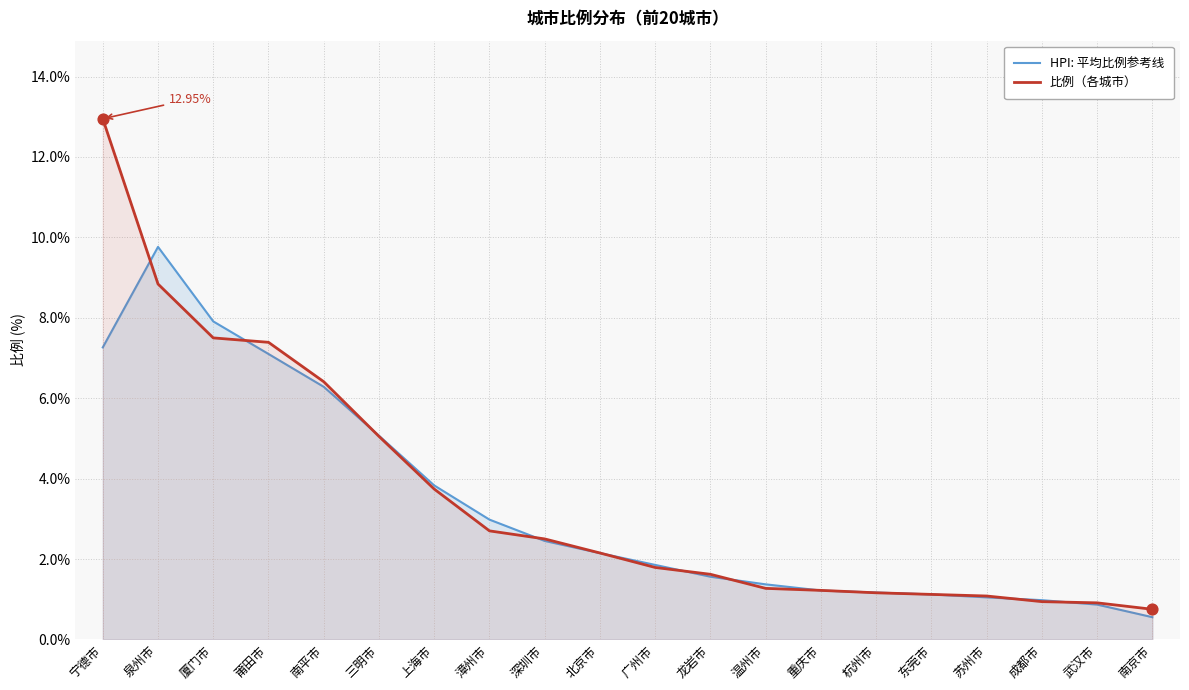

Which series has the largest total across all categories?

比例（各城市）